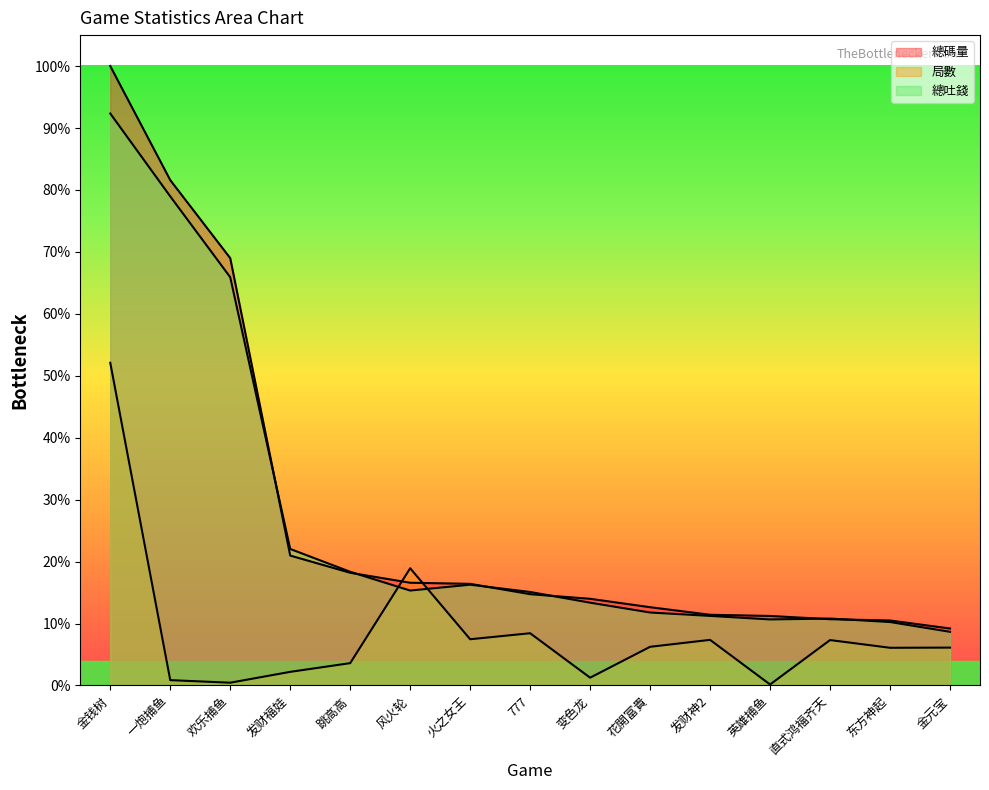

What is the sum of the 局數 values at 一炮捕鱼 and 777?

0.1